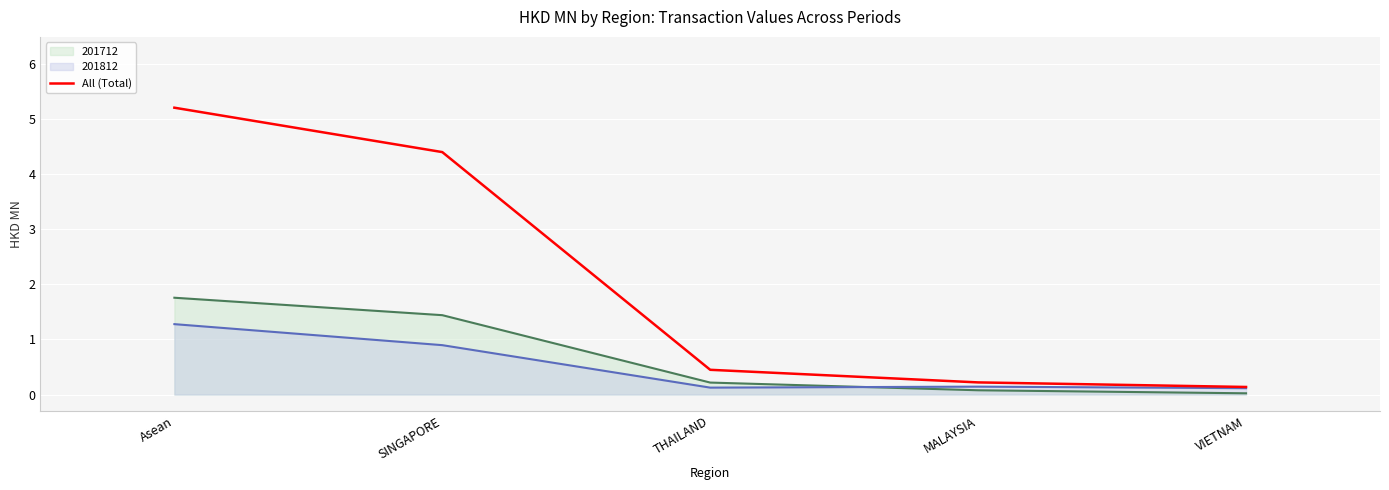

At which label is All (Total) closest to 2?

THAILAND